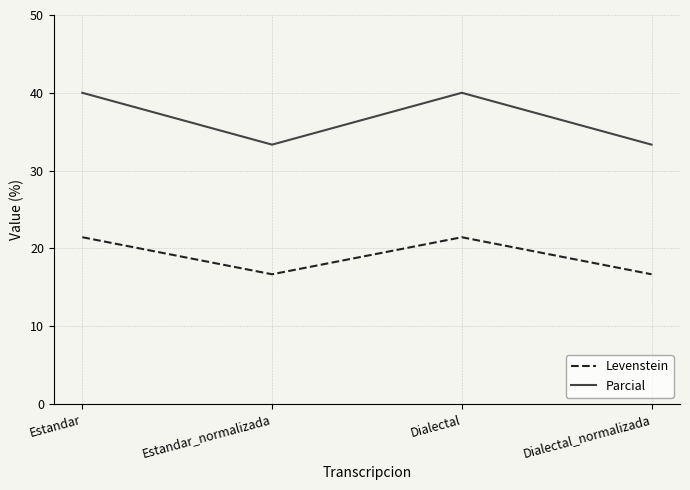

What is the lowest value of the Levenstein series?

16.7